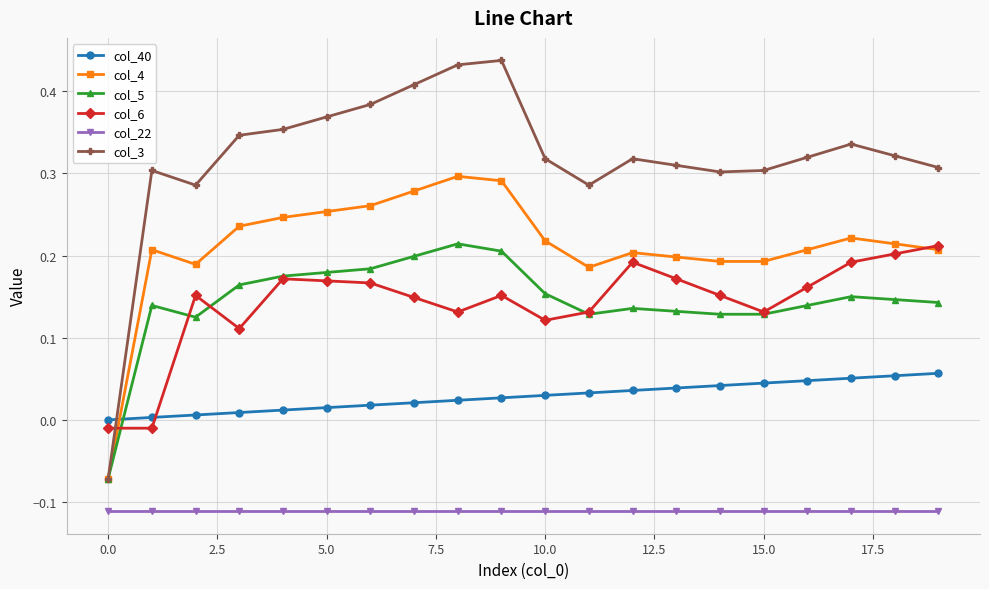

Which series has the widest spread of values?

col_3